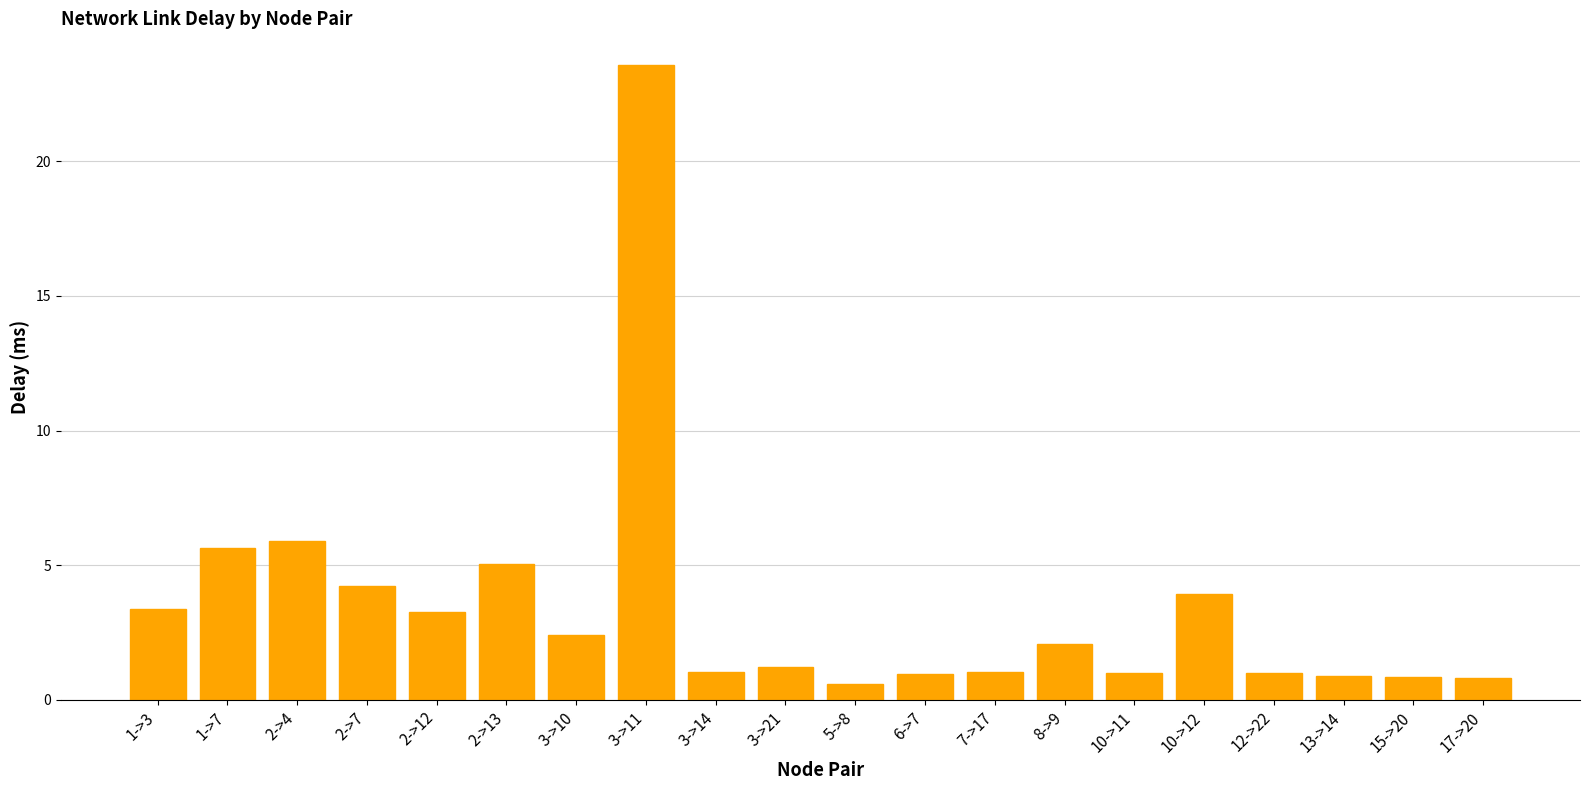

What is the difference between the values at 1->7 and 2->12?

2.4